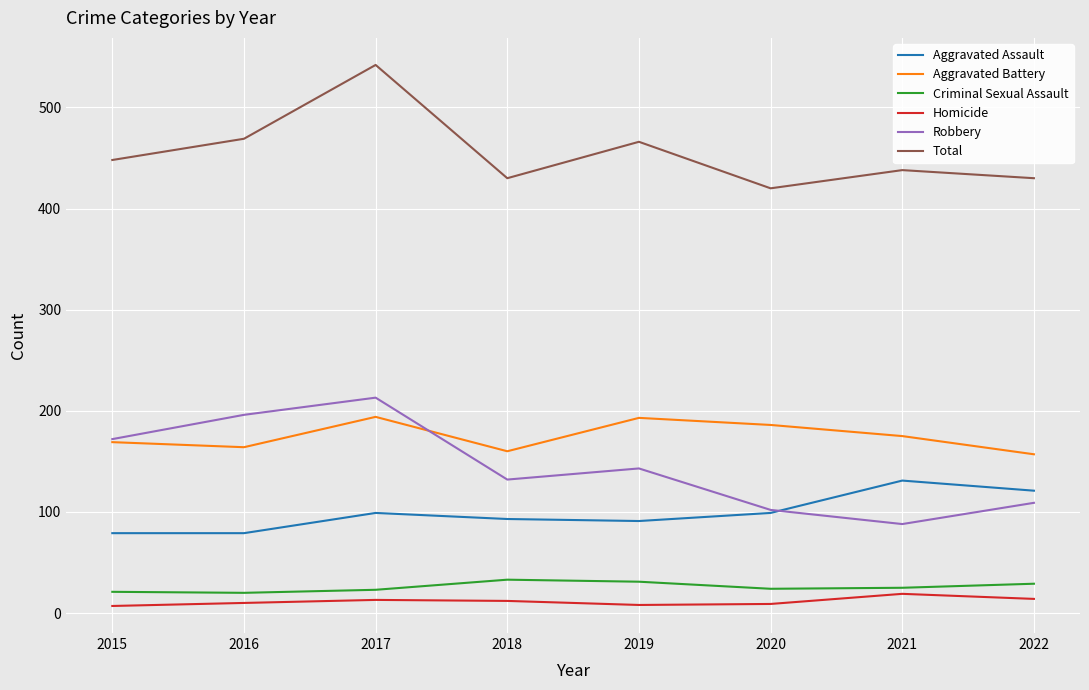

What is the highest value of the Aggravated Assault series?

131